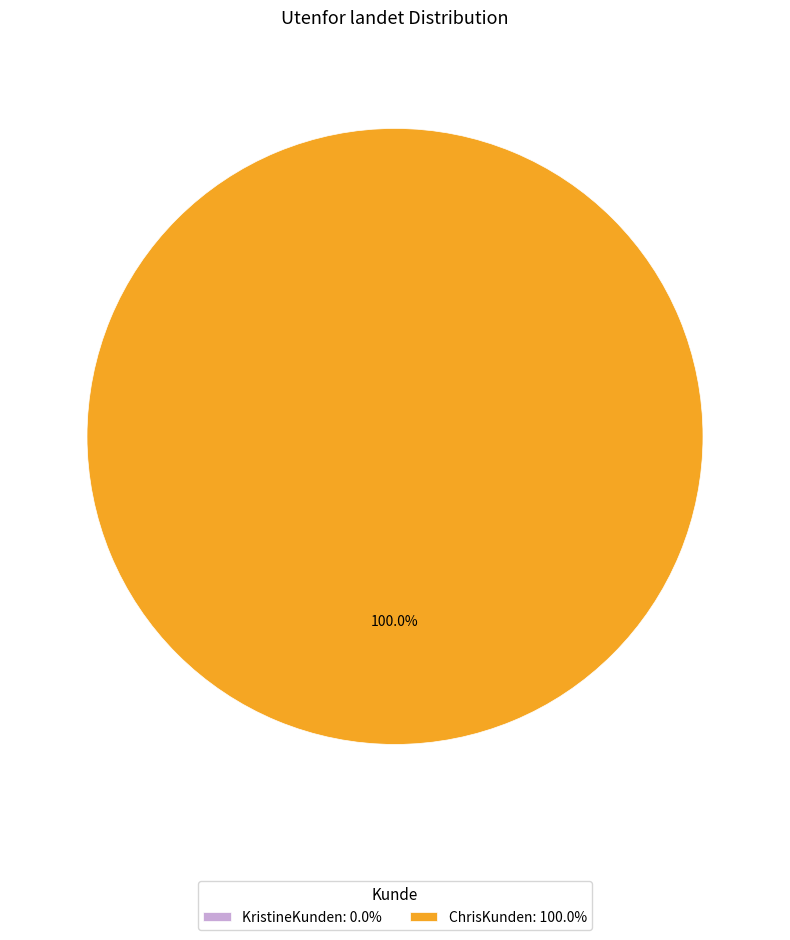

To the nearest percent, what is the combined percentage of KristineKunden and ChrisKunden?

100%